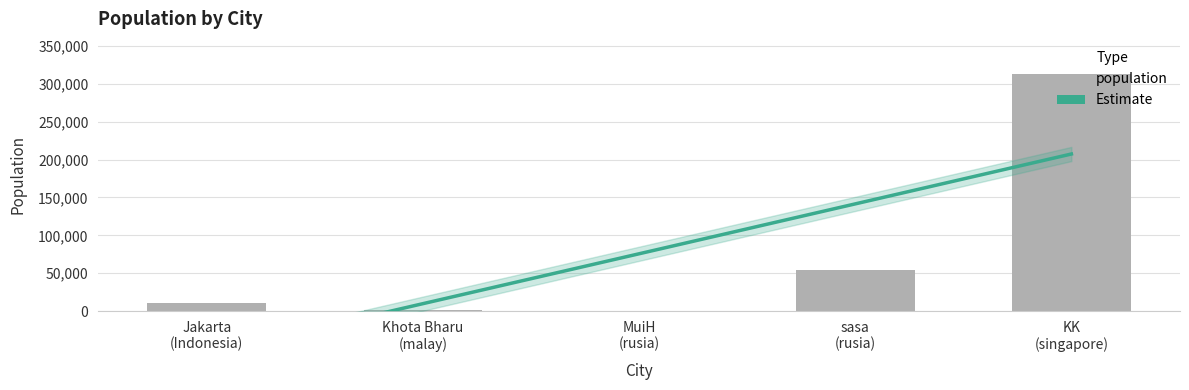

What position from the left is MuiH
(rusia)?

3